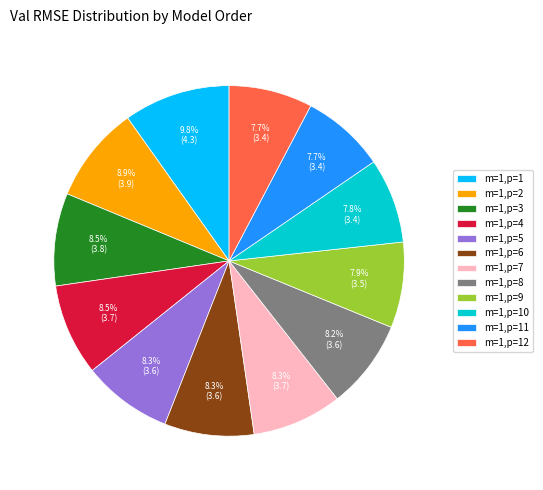

Which has a higher value, m=1,p=9 or m=1,p=1?

m=1,p=1